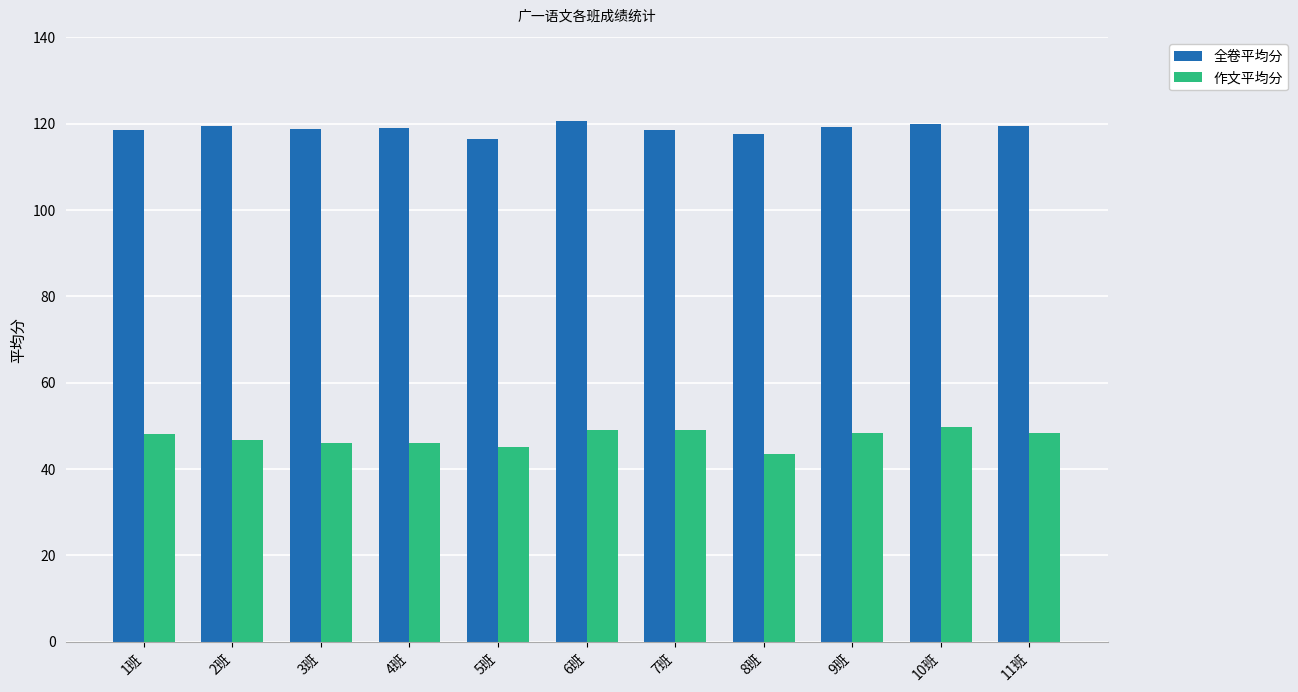

The value of 全卷平均分 at 1班 is 118.6. True or false?

True